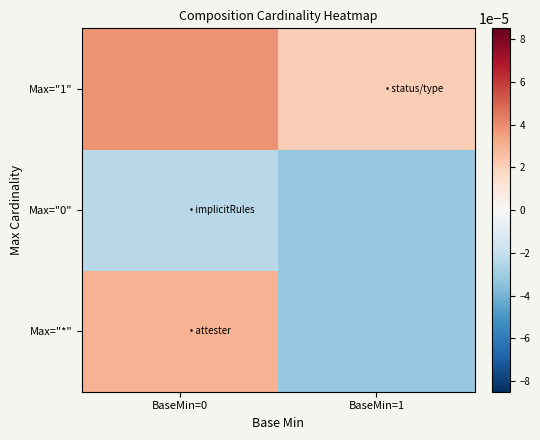

At which category does the chart reach its peak across all series?

BaseMin=0